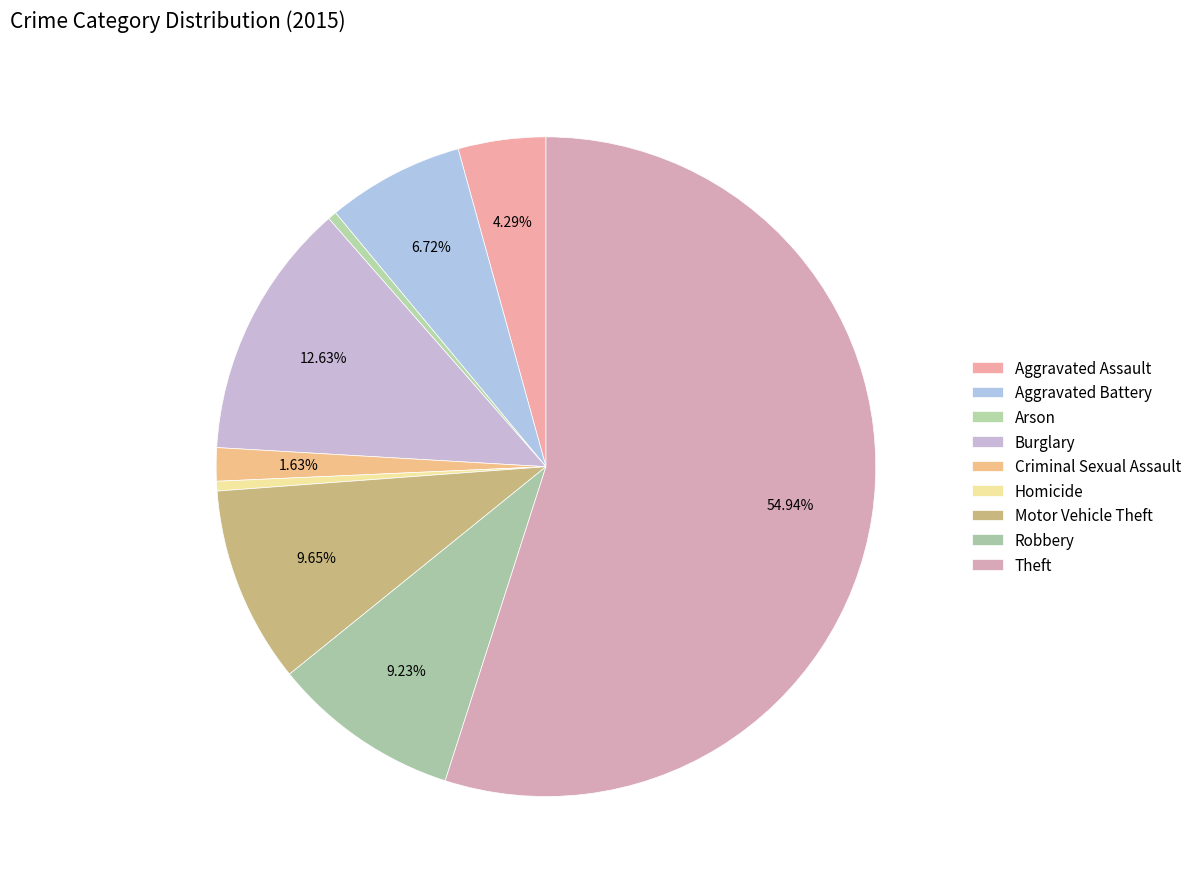

How much of the chart is everything except Aggravated Battery?

93.3%